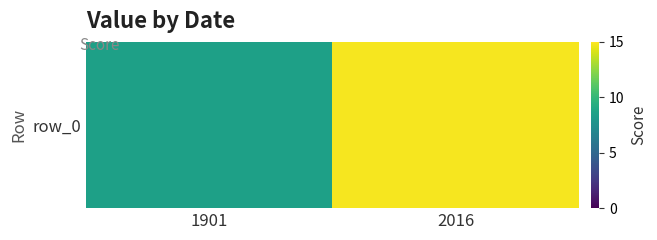

Rank the categories by value from highest to lowest.

2016, 1901